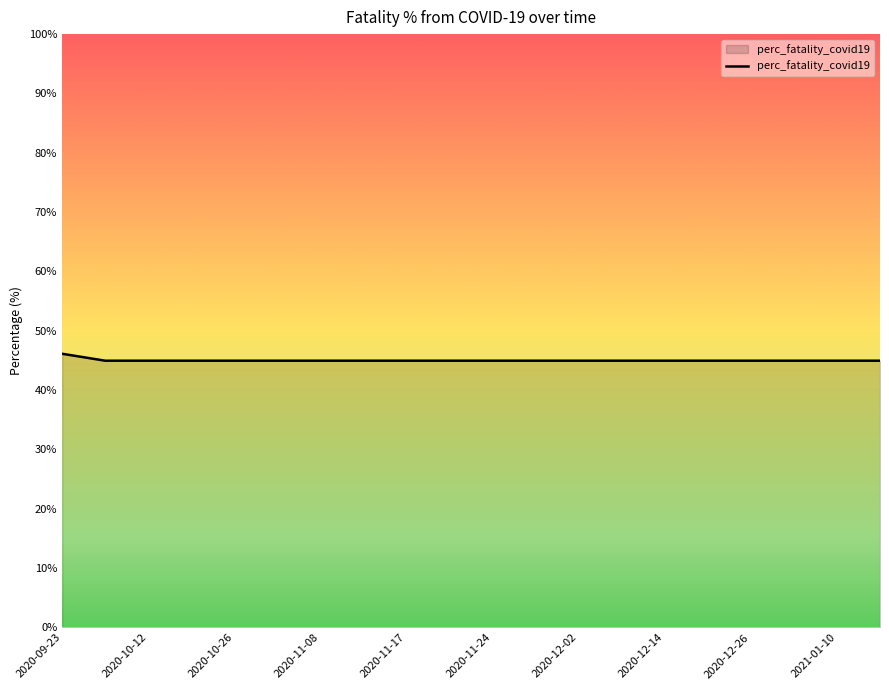

What is the smallest value displayed?

45.0